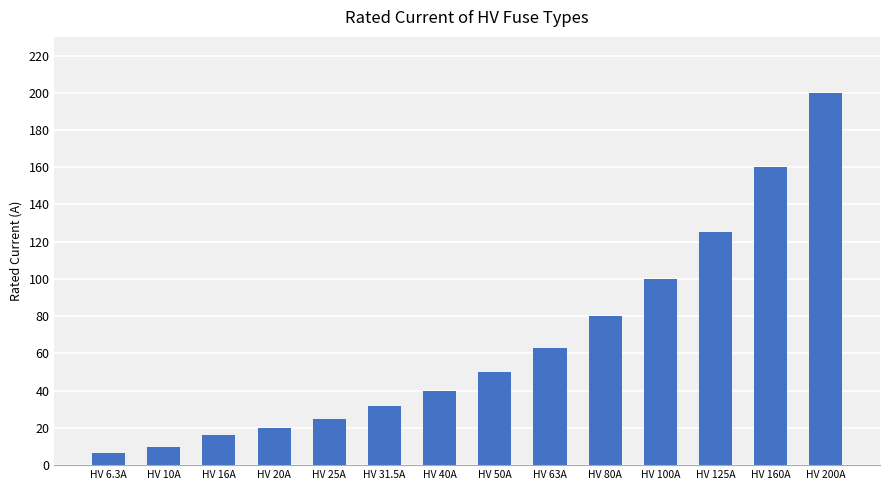

Count the number of data series in this chart.

1